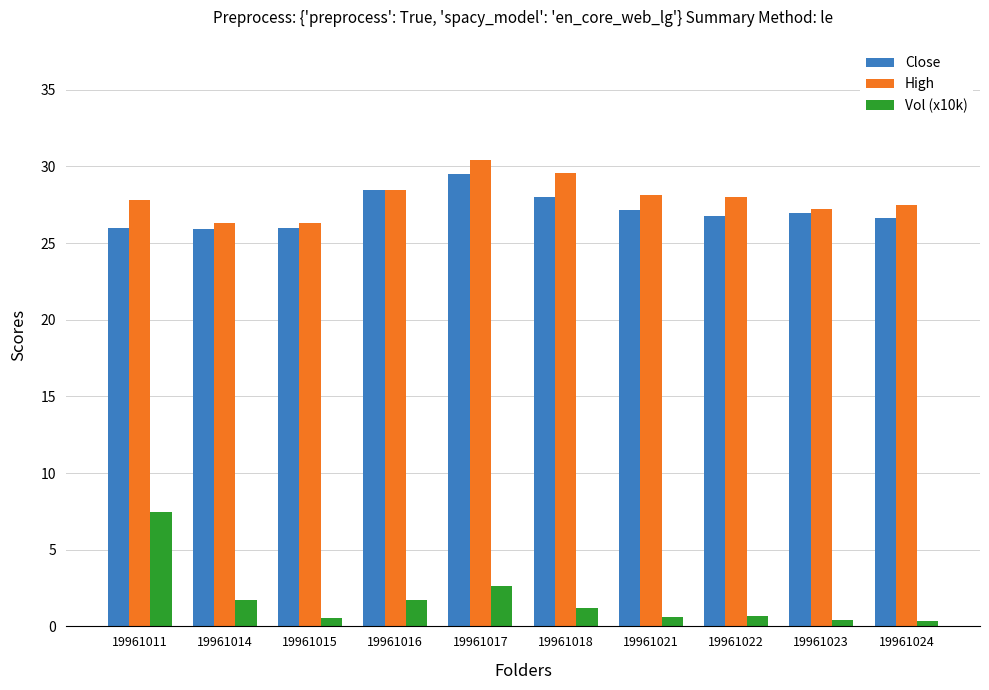

What is the minimum value shown in the chart?

0.3